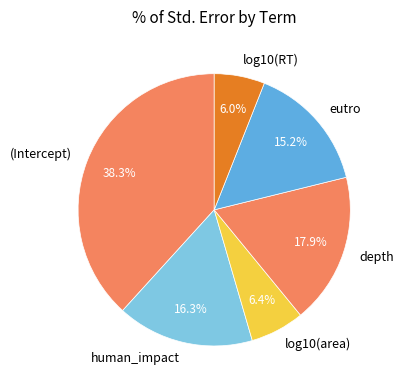

What is the largest slice in the pie chart?

(Intercept)